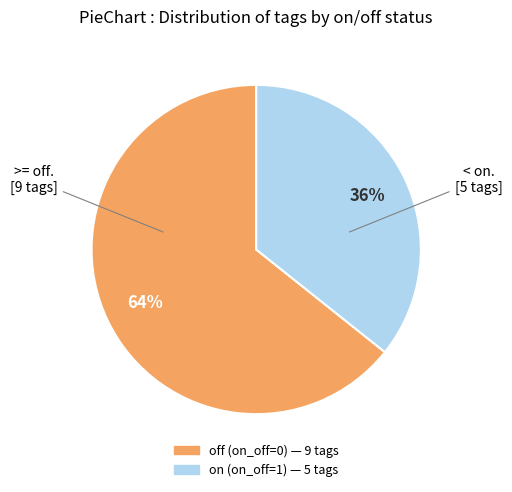

Does any single category account for the majority?

Yes